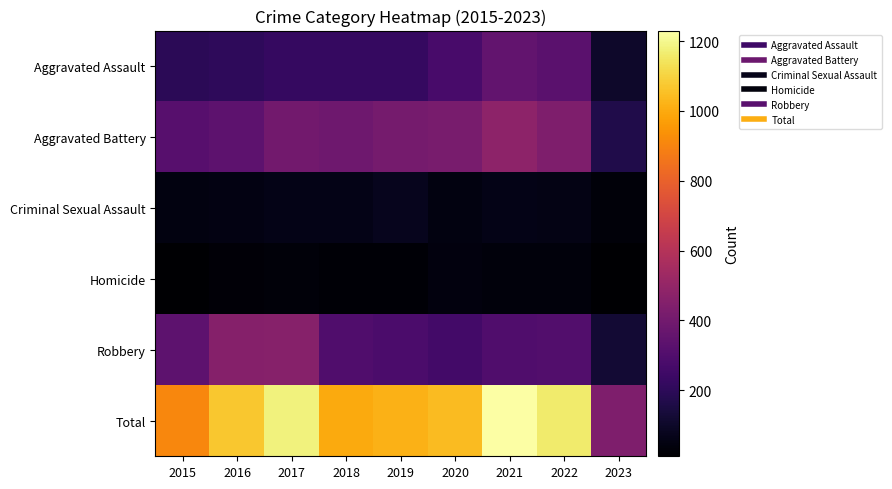

Reading right to left, list all the values displayed in this chart.

Aggravated Assault: 2023=104	2022=327	2021=352	2020=273	2019=223	2018=225	2017=224	2016=206	2015=194
Aggravated Battery: 2023=166	2022=439	2021=479	2020=416	2019=407	2018=389	2017=400	2016=336	2015=316
Criminal Sexual Assault: 2023=31	2022=54	2021=61	2020=48	2019=77	2018=60	2017=61	2016=50	2015=46
Homicide: 2023=11	2022=36	2021=38	2020=41	2019=22	2018=25	2017=33	2016=26	2015=15
Robbery: 2023=124	2022=303	2021=300	2020=263	2019=287	2018=301	2017=460	2016=454	2015=337
Total: 2023=436	2022=1159	2021=1230	2020=1041	2019=1016	2018=1000	2017=1178	2016=1072	2015=908